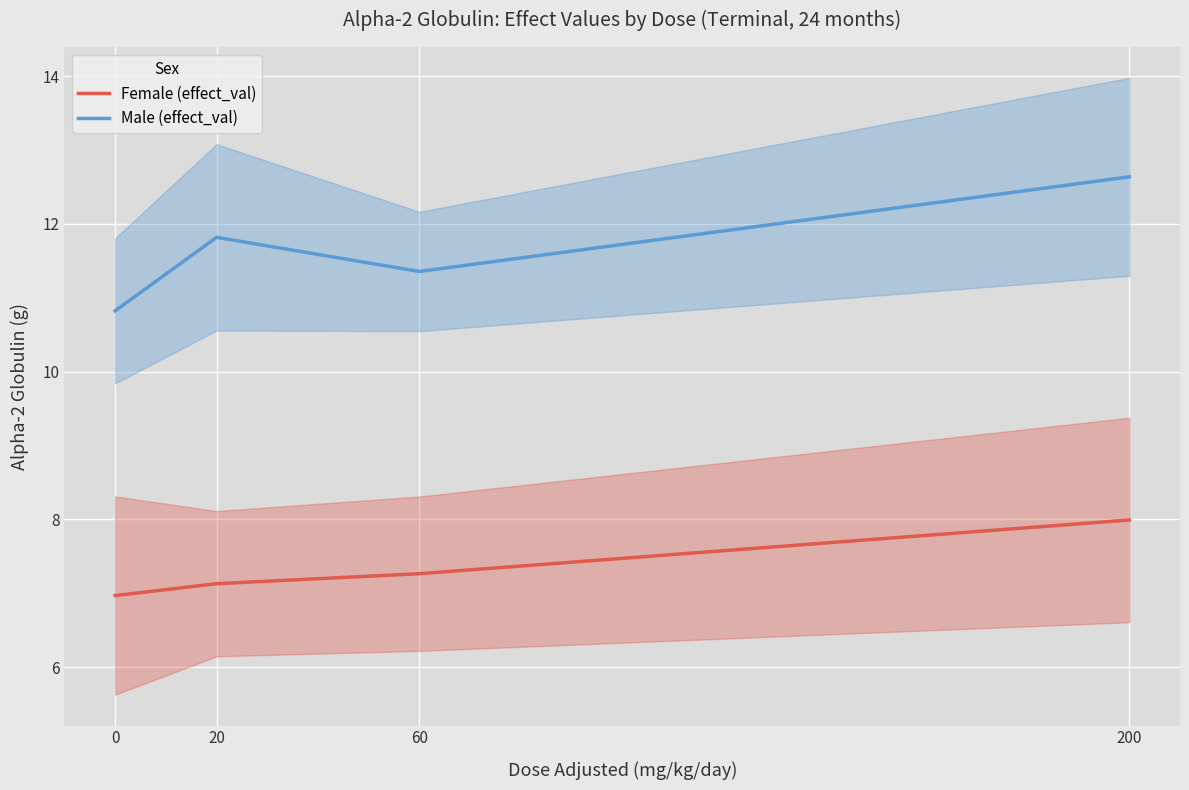

True or false: Female (effect_val) and Male (effect_val) cross at least once.

False